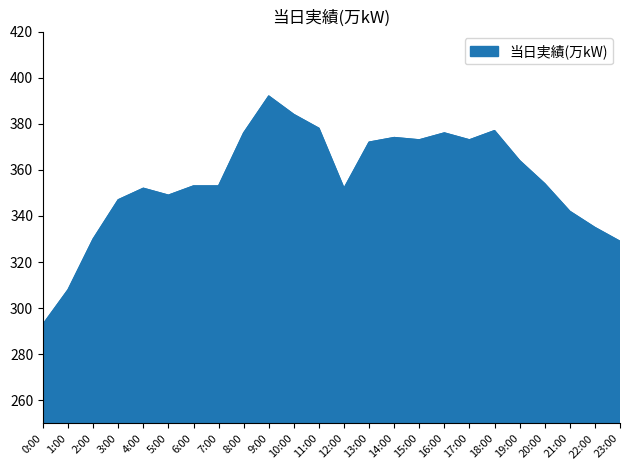

Read the value at 10:00, to the nearest 5.

385